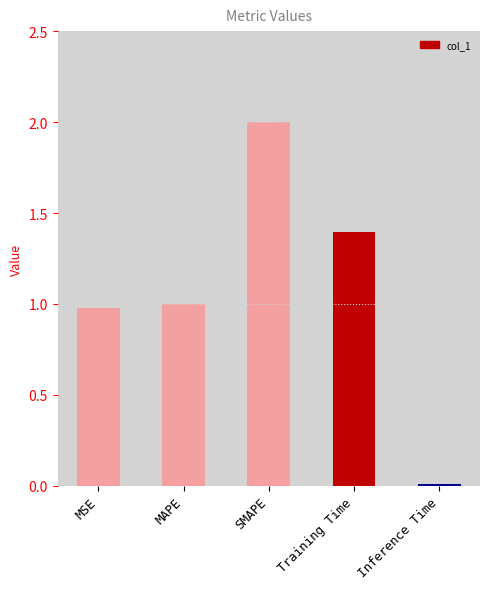

What is the label of the 2nd bar from the left?

MAPE